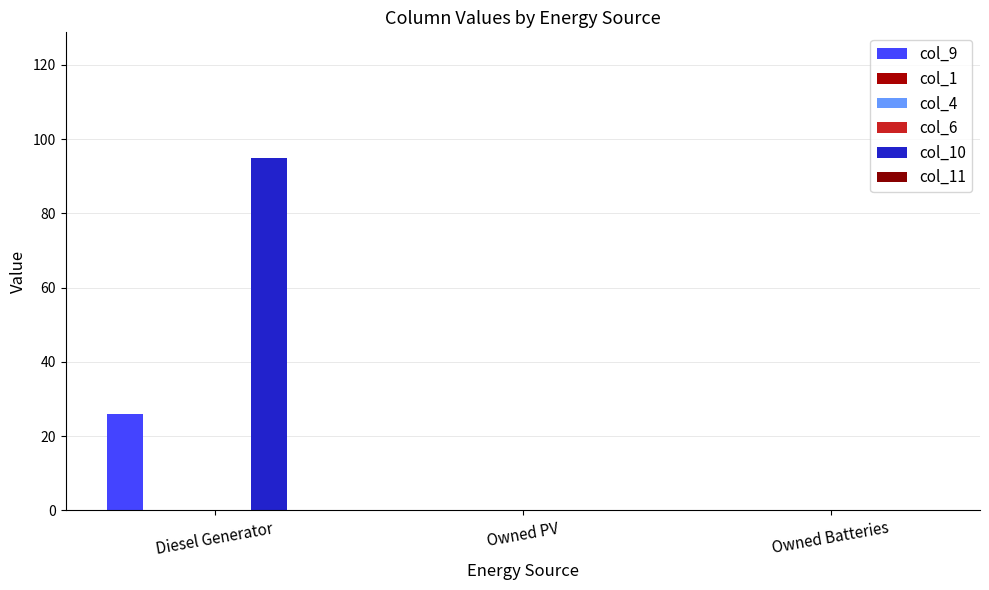

At which category is the sum across all series the highest?

Diesel Generator